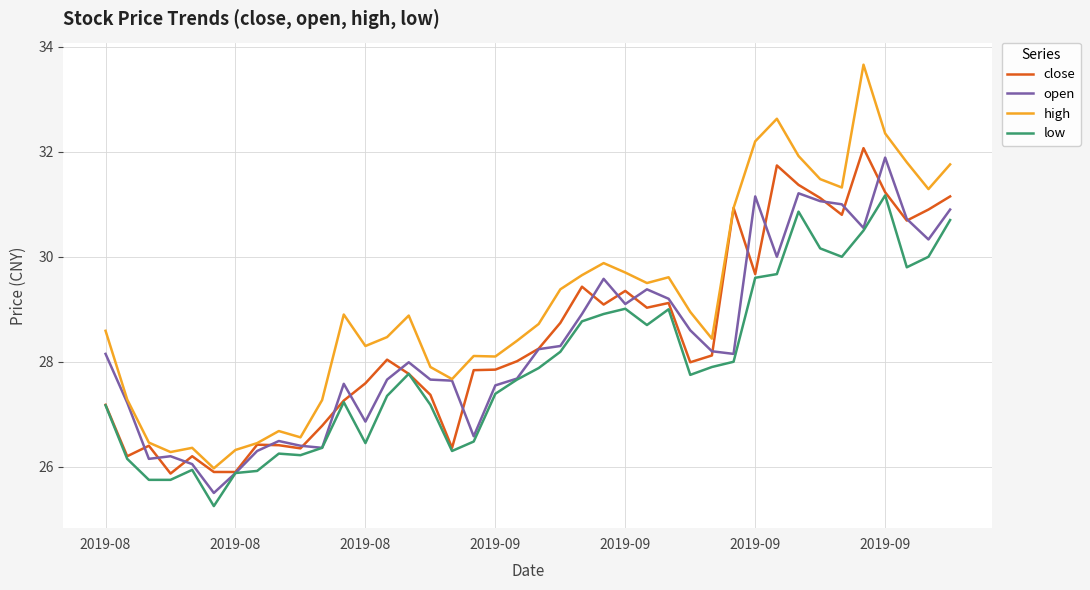

Which series has the widest spread of values?

high